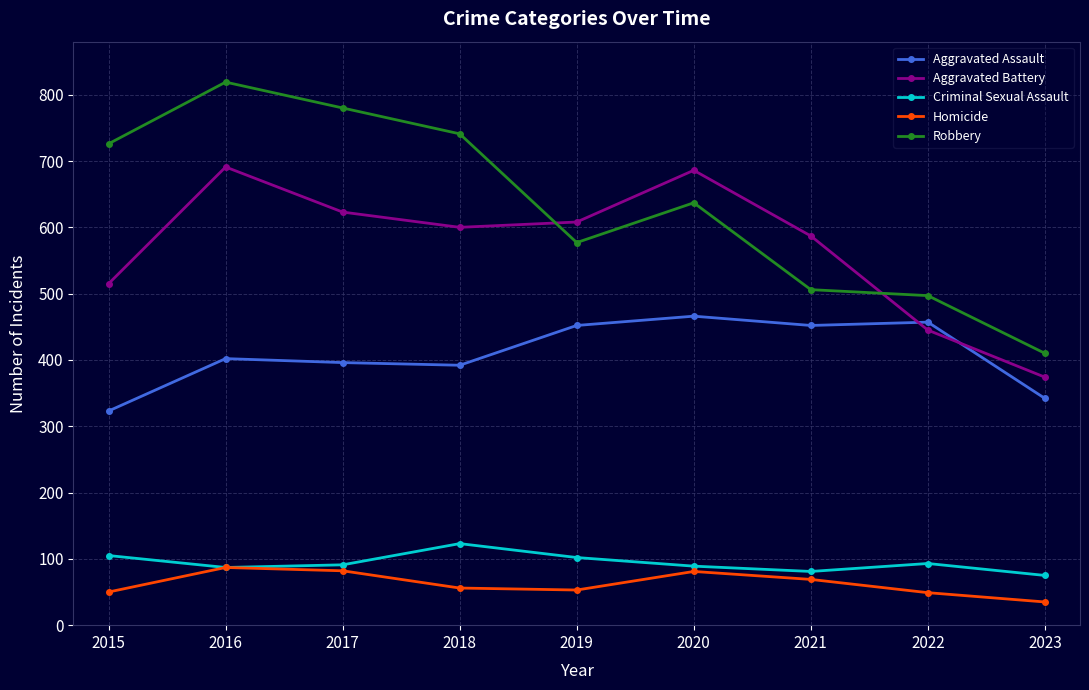

How many series are shown in this chart?

5